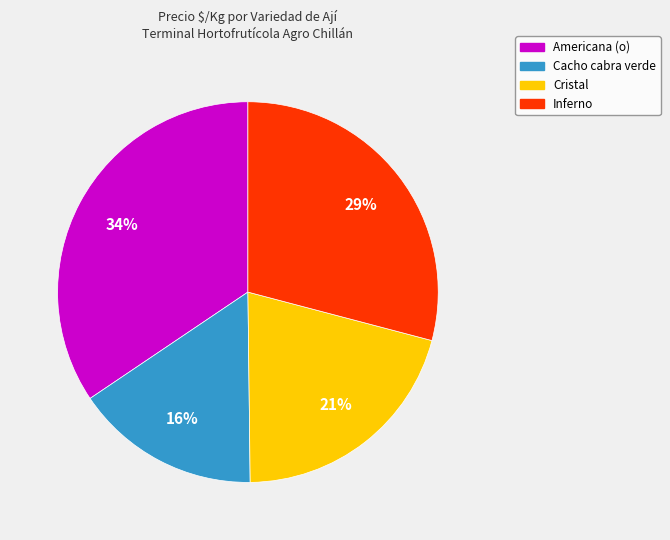

Rank the categories by value from lowest to highest.

Cacho cabra verde, Cristal, Inferno, Americana (o)